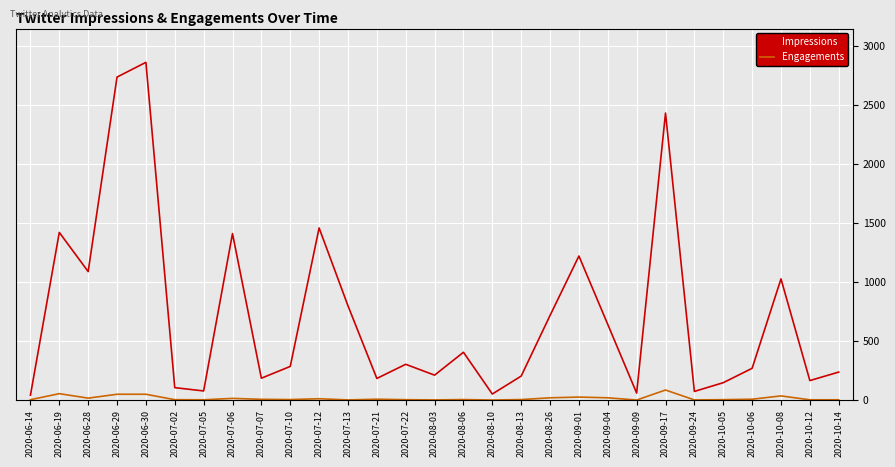

Is the value of Impressions at 2020-07-22 greater than the value of Engagements at 2020-08-26?

Yes